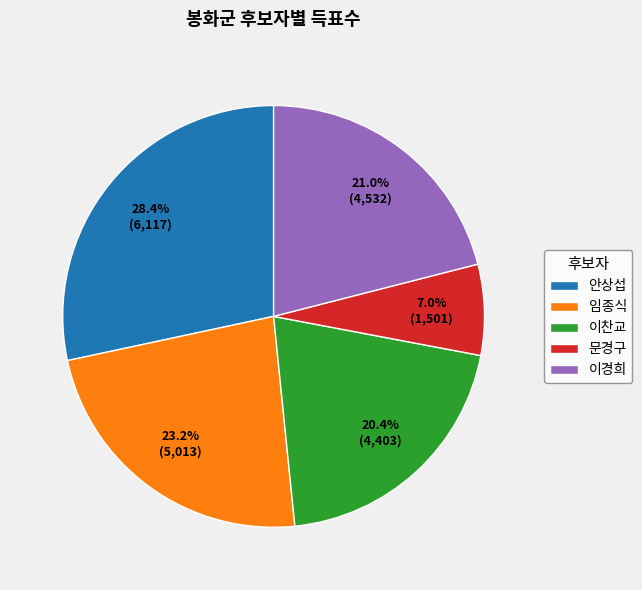

Which slice is the smallest?

문경구